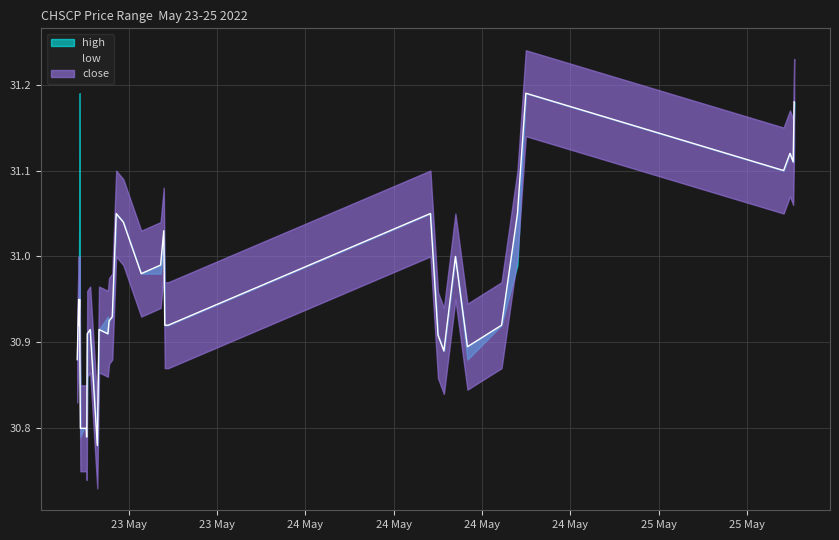

Reading right to left, extract all data points from this chart.

close: 30.9	30.9	31.0	31.0	31.2	31.1	31.1	31.1	31.2	31.1	30.9	30.9	31.0	30.9	30.9	31.1	31.0	31.0	31.0	30.9	30.9	30.9	30.9	30.8	30.9	30.9	30.8	30.8	30.8	30.8	30.8	30.9	30.9	30.9	30.9	30.9
high: 30.9	30.9	31.0	31.0	31.2	31.1	31.1	31.1	31.2	31.1	30.9	30.9	31.0	30.9	30.9	31.1	31.0	31.0	31.0	30.9	30.9	30.9	30.9	30.8	30.9	30.9	30.8	30.8	30.8	30.8	30.8	30.9	31.2	31.0	30.9	30.9
low: 30.9	30.9	31.0	31.0	31.2	31.1	31.1	31.1	31.2	31.0	30.9	30.9	31.0	30.9	30.9	31.1	31.0	31.0	31.0	30.9	30.9	30.9	30.9	30.8	30.9	30.9	30.8	30.8	30.8	30.8	30.8	30.9	30.9	30.9	30.9	30.9